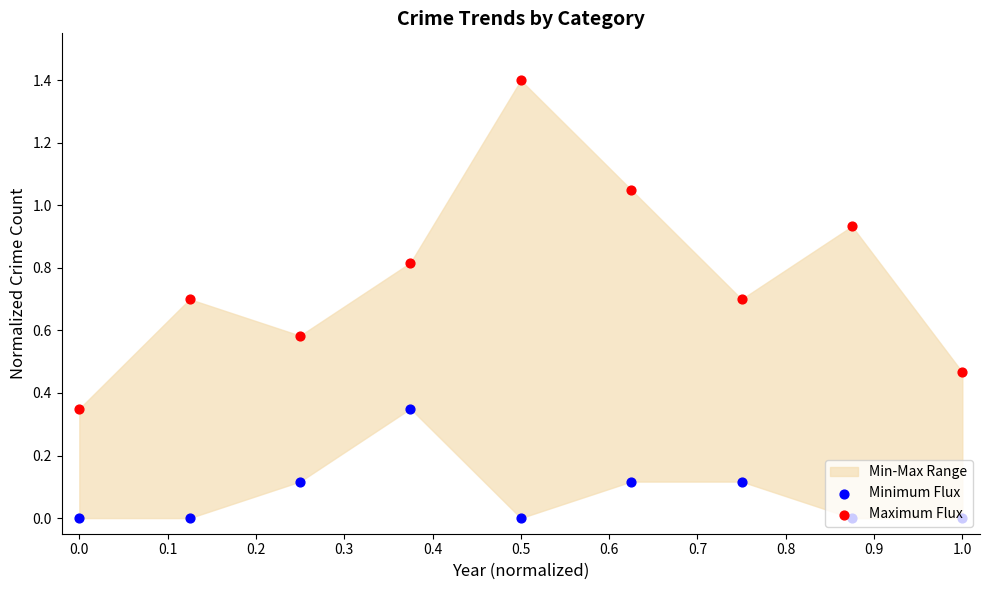

What is the total value across all series at 0.6?

0.8